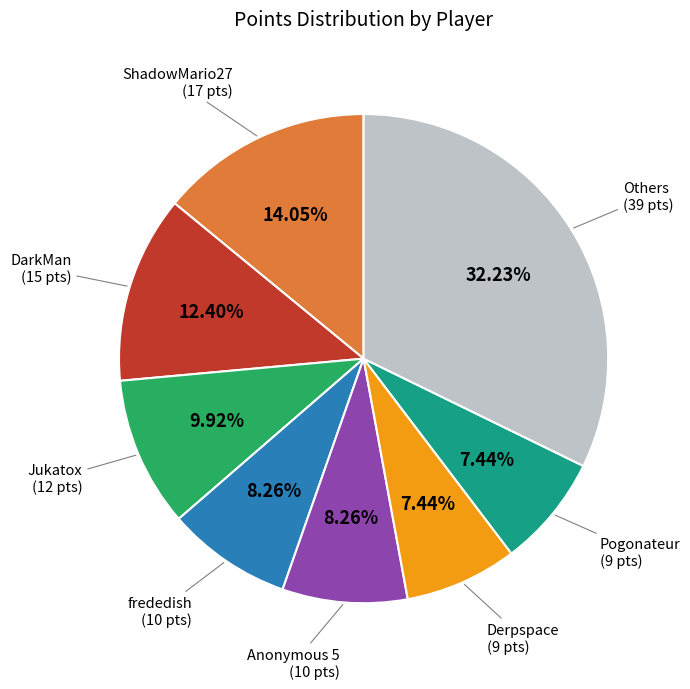

Does any single category account for the majority?

No